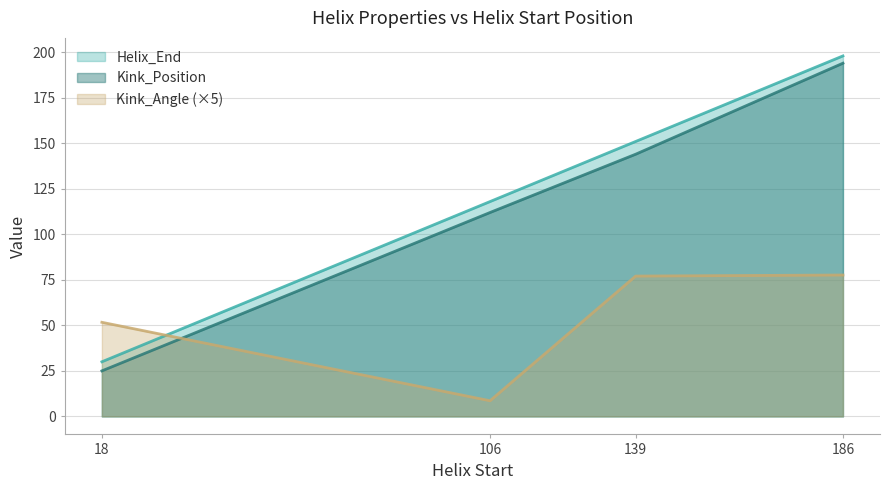

What is the difference between the second highest and second lowest values in the Kink_Position series?

32.0